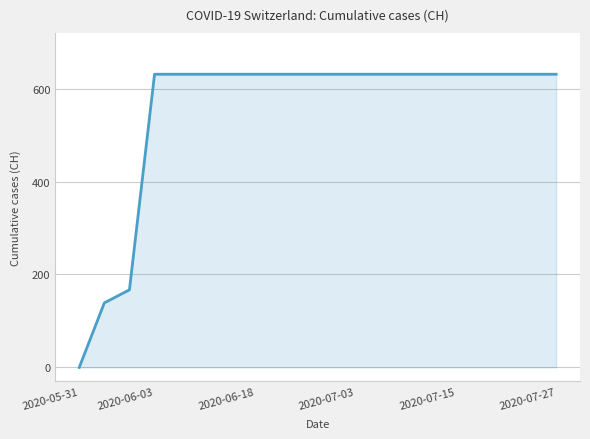

What is the difference between the maximum and minimum values?

631